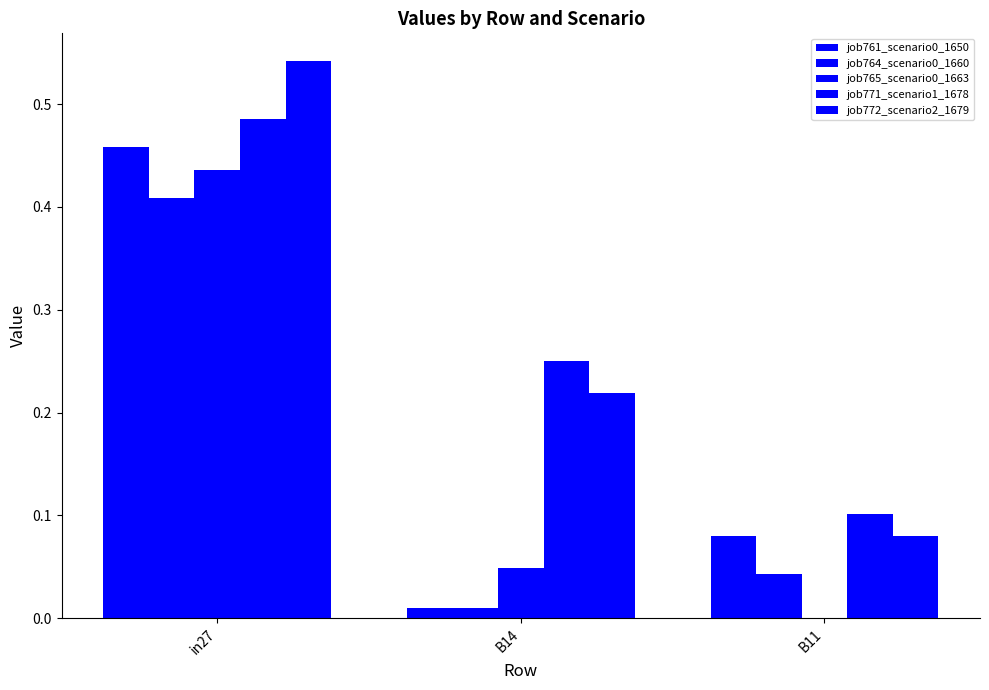

At how many categories does at least one series exceed 0?

3